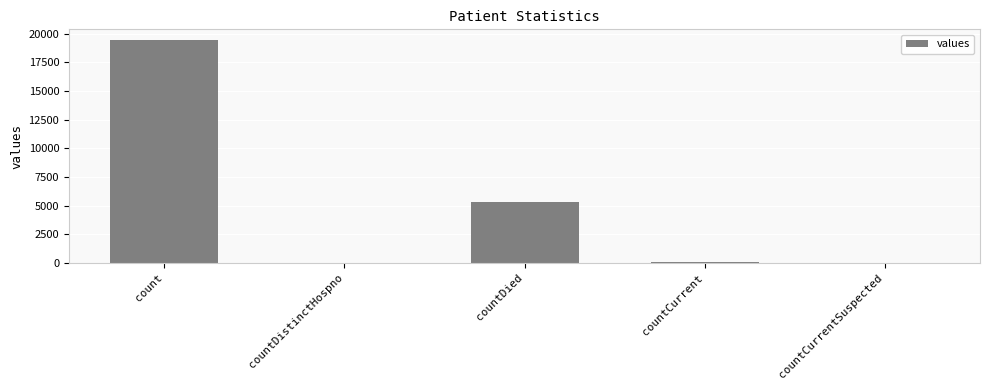

Is it true that the value at count is 8437?

False